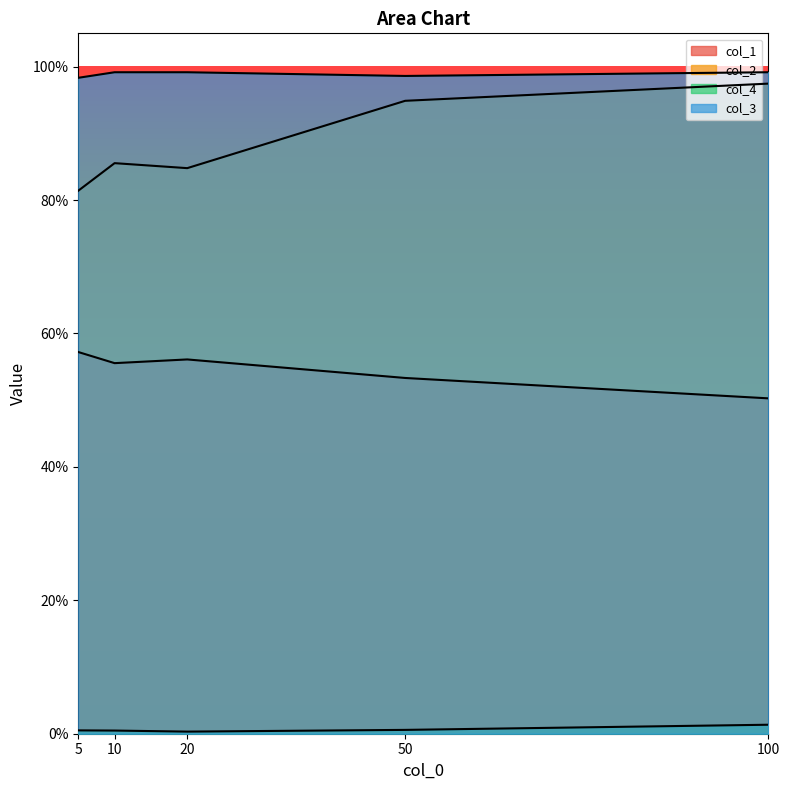

Does the chart have visible grid lines?

No